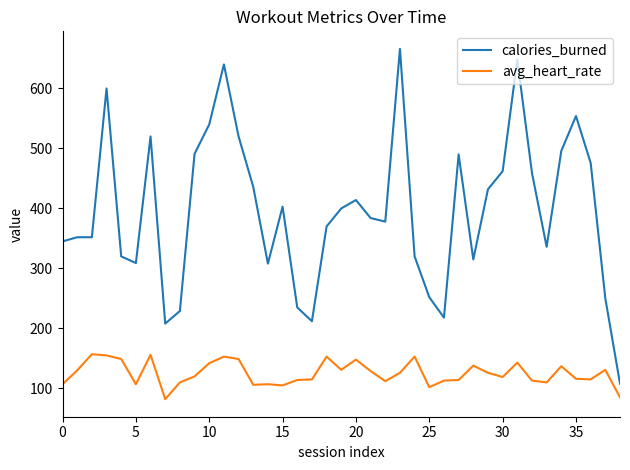

Which series has the largest total across all categories?

calories_burned